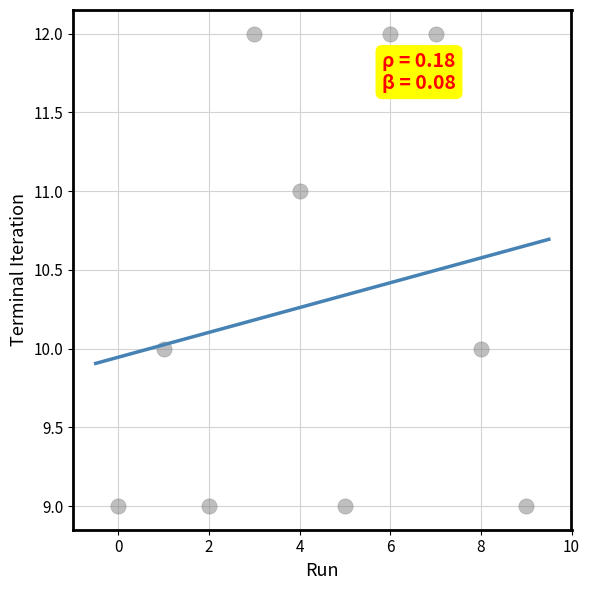

What is the range of Y values (max minus min)?

3